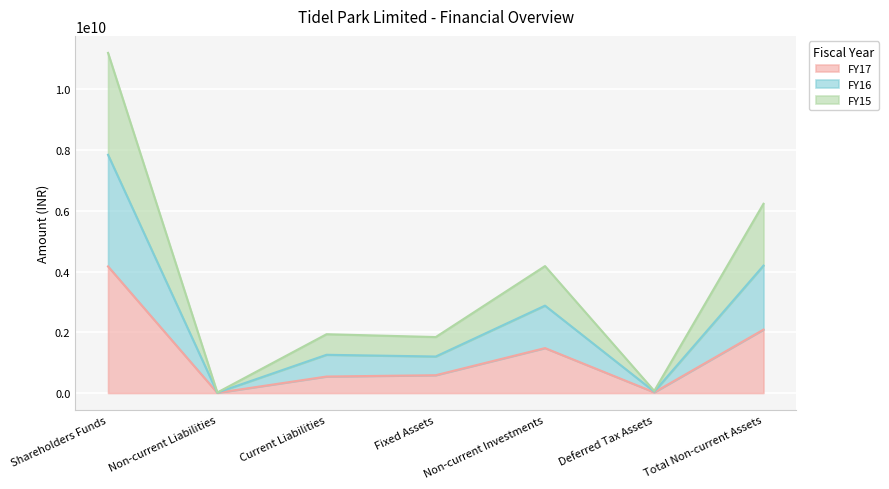

What is the label of the 2nd point from the right?

Deferred Tax Assets